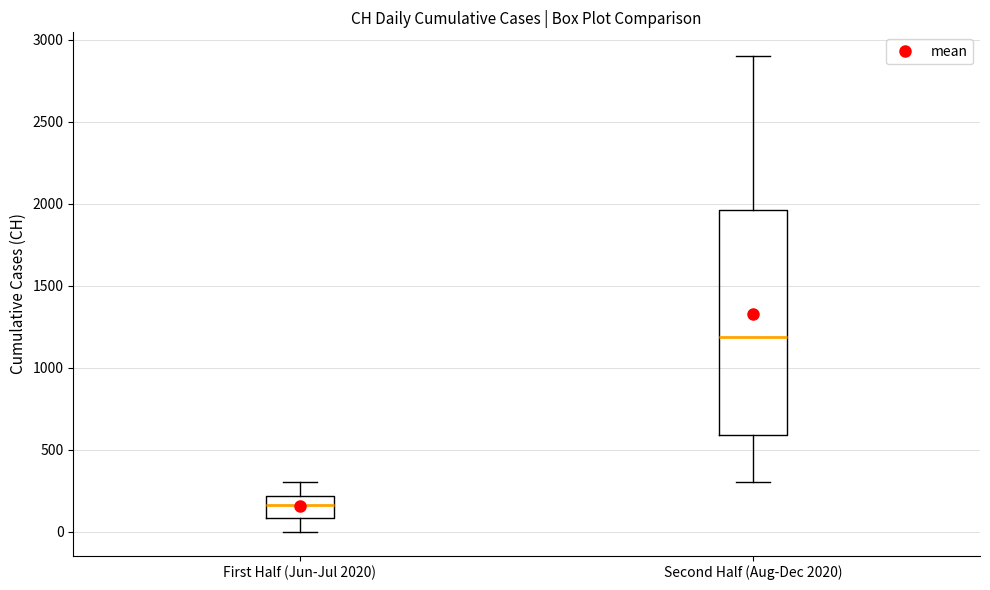

Reading left to right, read every box against the y-axis: the position of its median line, the range the box covers, and the ends of its whiskers. The values are not printed on the chart, so give them approximately, as read against the axis.

First Half (Jun-Jul 2020): median 150, box 100 to 200, whiskers 0 to 300
Second Half (Aug-Dec 2020): median 1200, box 600 to 1950, whiskers 300 to 2900